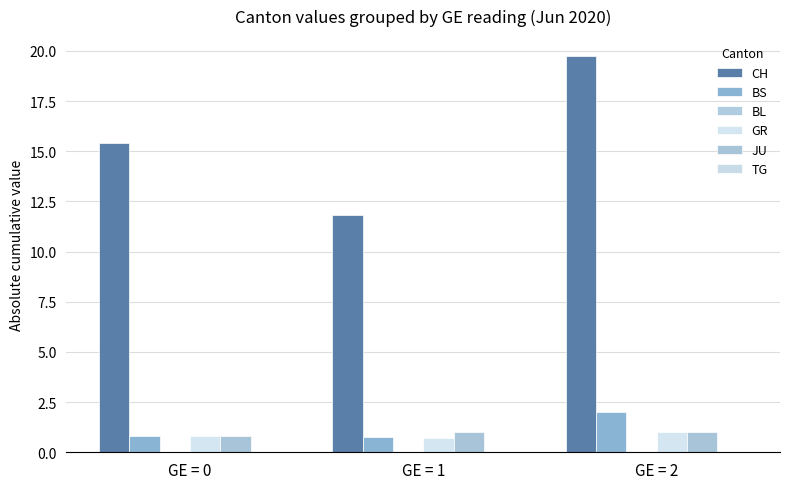

What is the minimum value for BS?

0.8